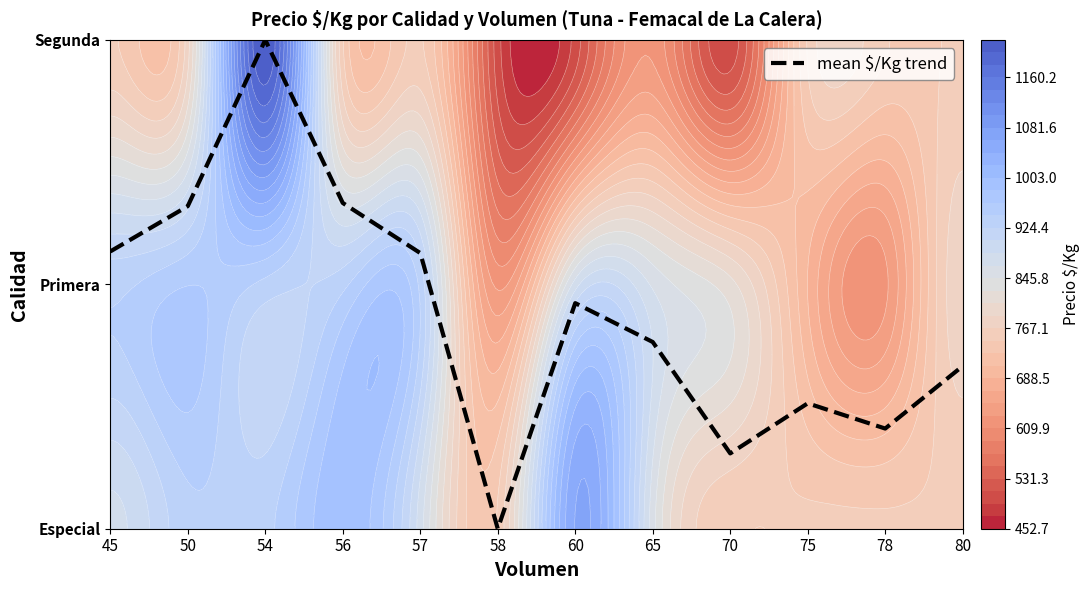

Reading left to right, what are all the values shown in this chart?

45=1.1	50=1.3	54=2.0	56=1.3	57=1.1	58=0.0	60=0.9	65=0.8	70=0.3	75=0.5	78=0.4	80=0.7